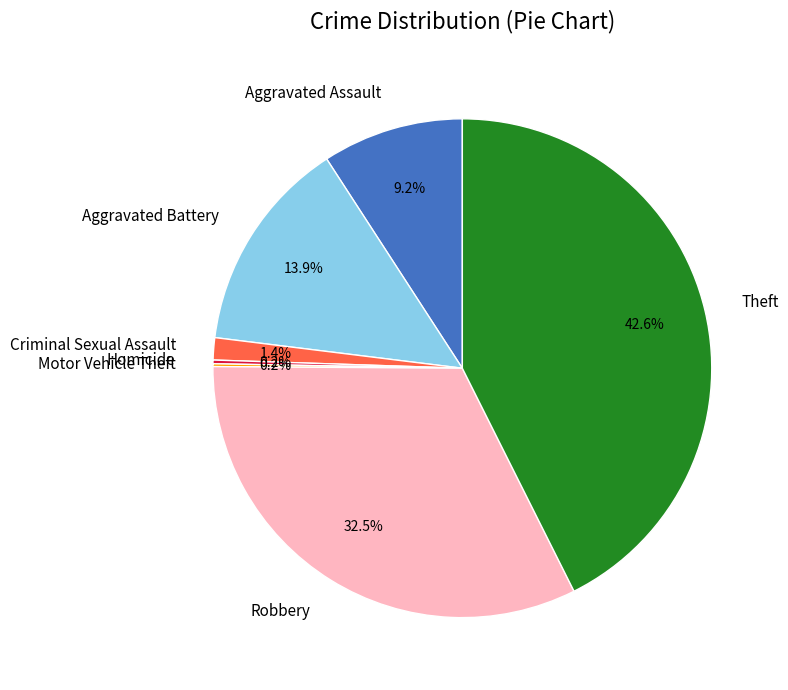

How much of the chart is everything except Aggravated Battery?

86.1%